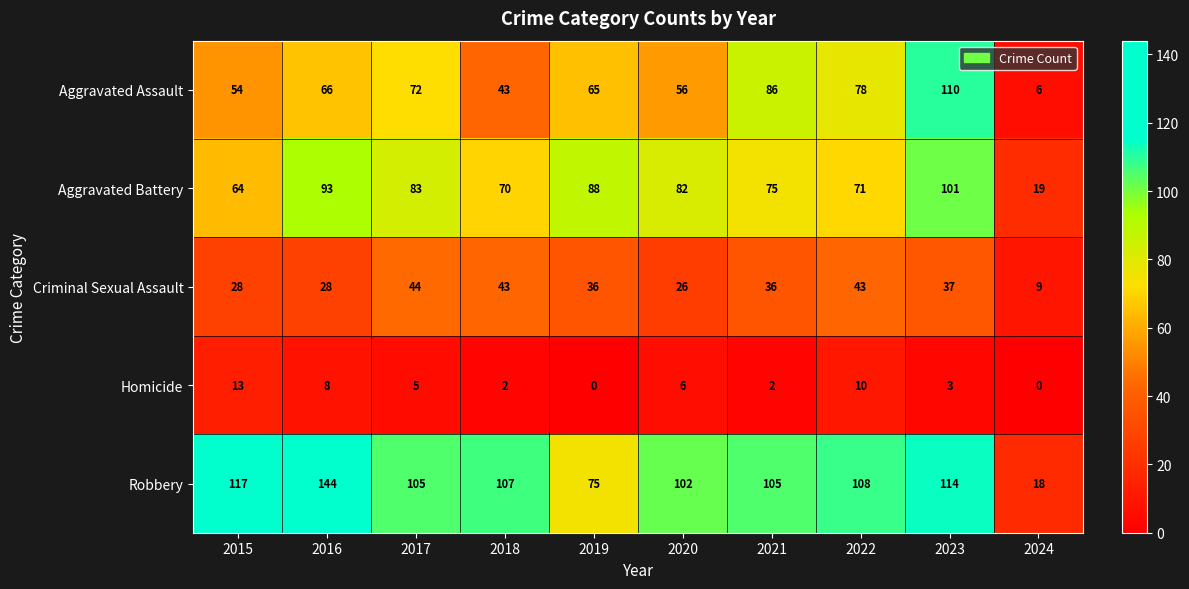

Between 2018 and 2023, which series saw the biggest shift?

Aggravated Assault